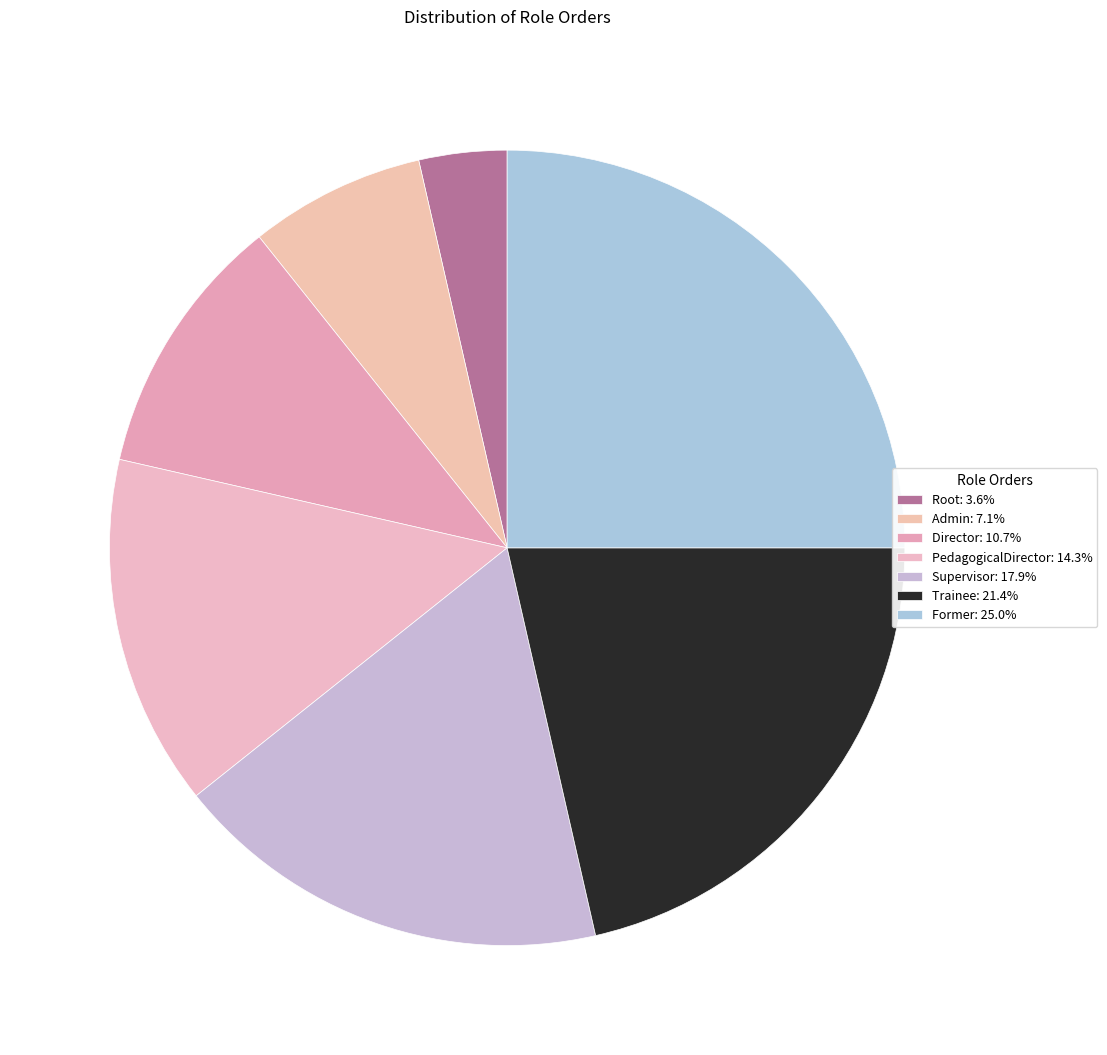

Which category has the smallest portion of the pie?

Root